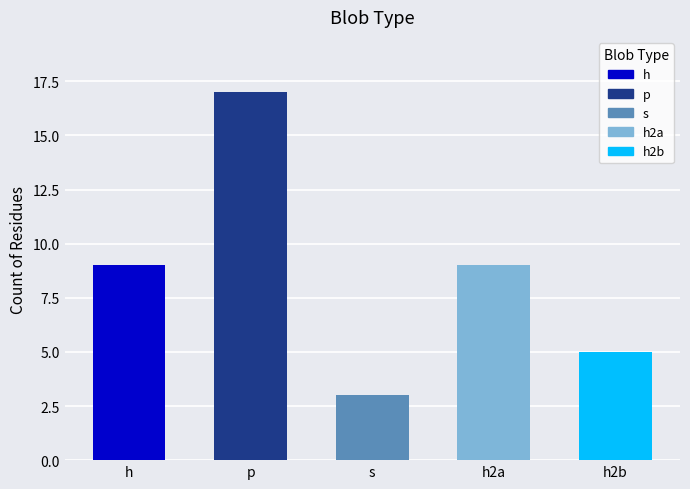

The value at p is 17. True or false?

True